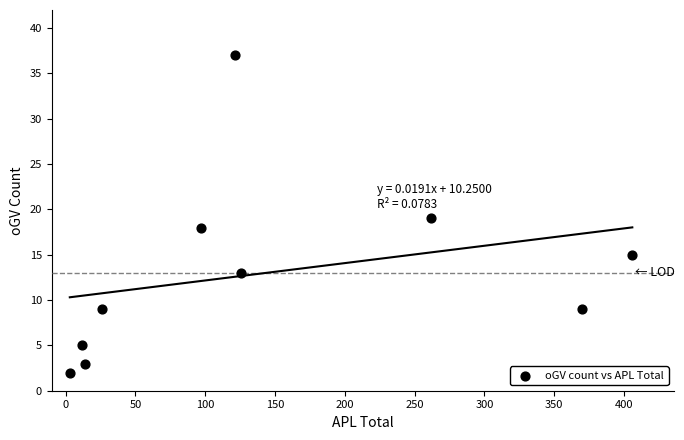

What is the range of Y values (max minus min)?

35